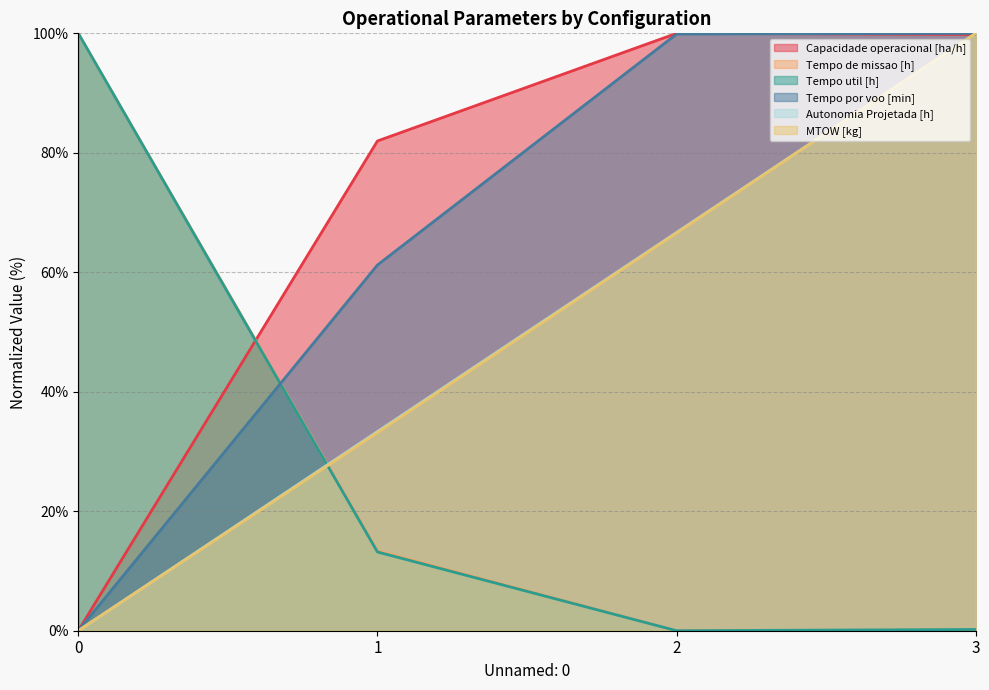

What is the difference between the maximum and minimum values in the Tempo de missao [h] series?

100.0